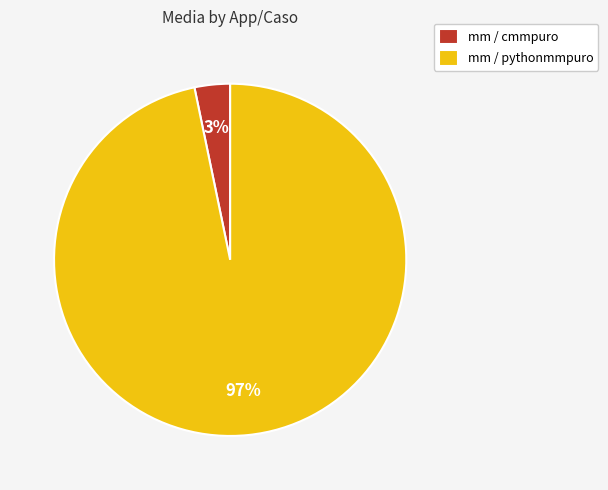

What percentage is the mm / cmmpuro slice, to the nearest percent?

3%